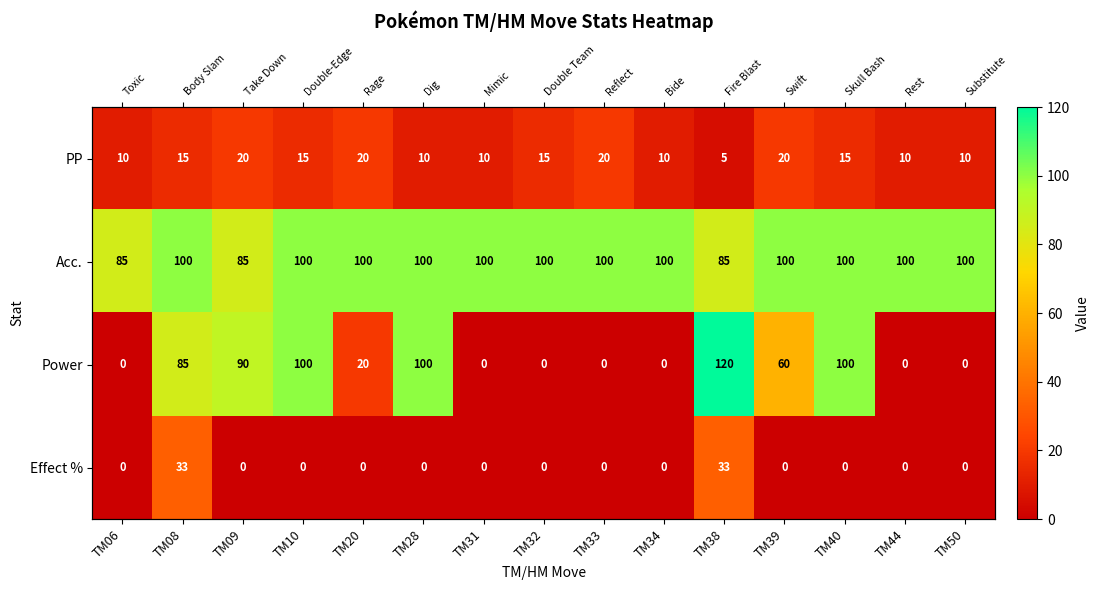

Between TM10 and TM20, which series saw the biggest shift?

Power